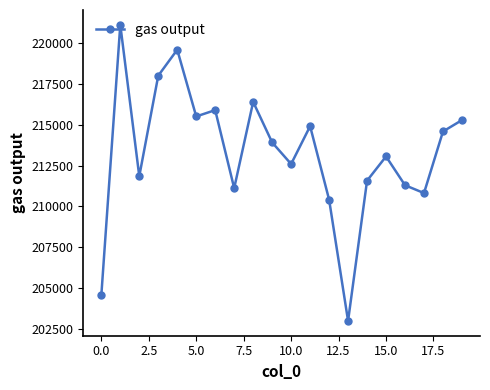

How many values exceed 213918?

10